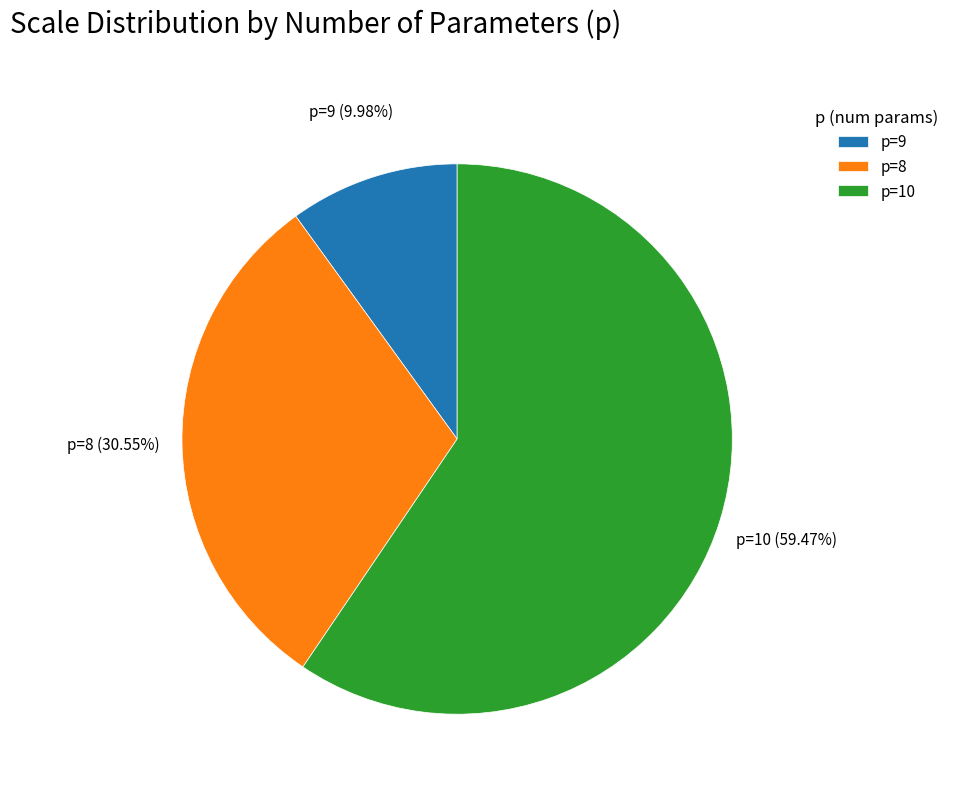

Is there a majority slice in this chart?

Yes